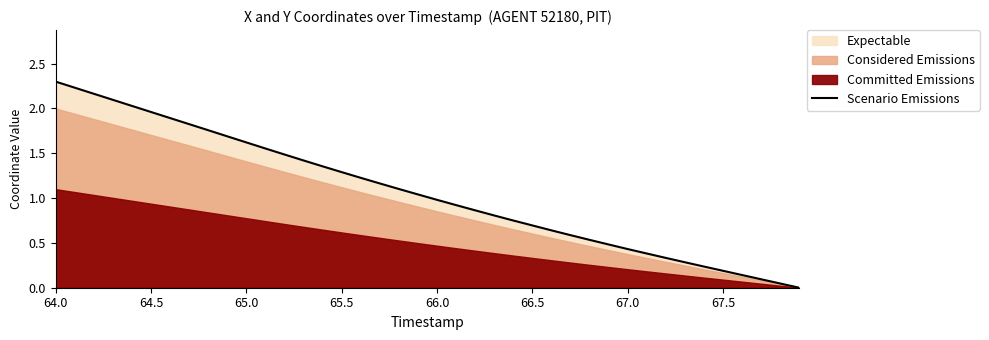

What is the maximum value for Scenario Emissions?

2.3